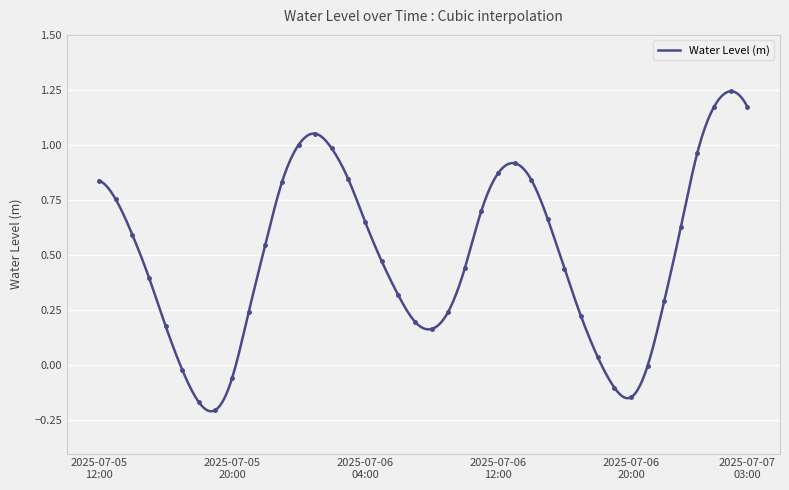

What is the smallest value displayed?

-0.2